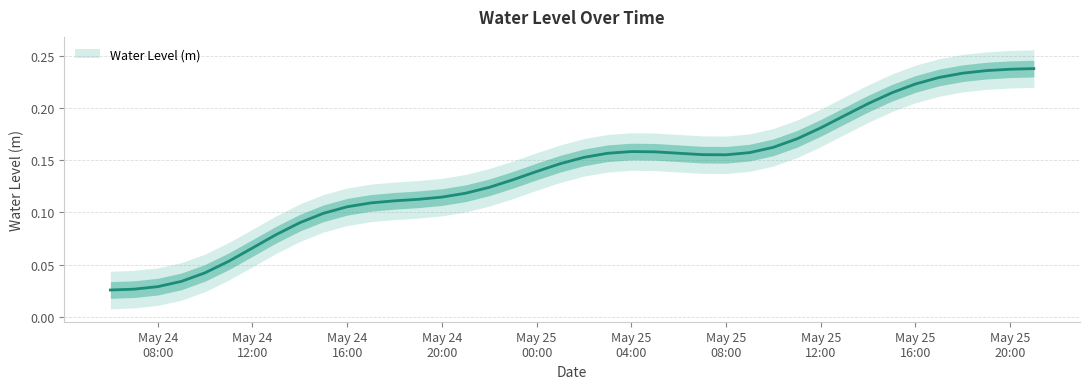

Where is the first local minimum?

May 25 08:00